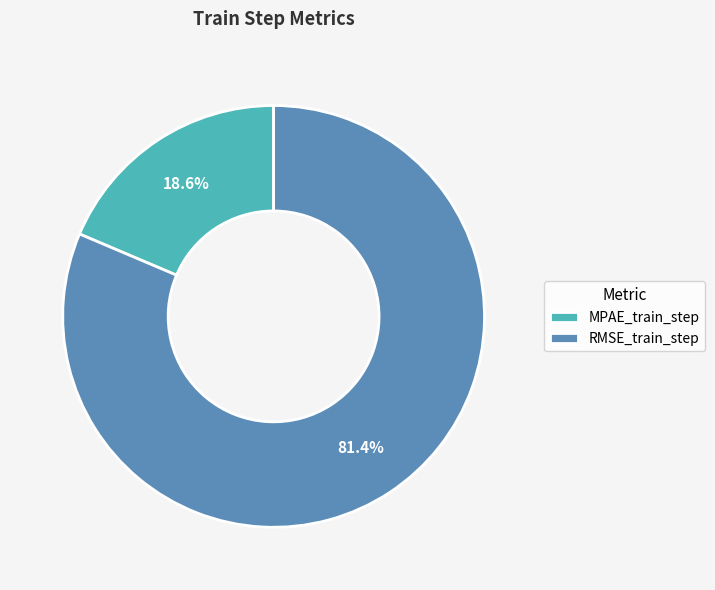

To the nearest percent, what is the difference between the largest and smallest slice percentages?

63%